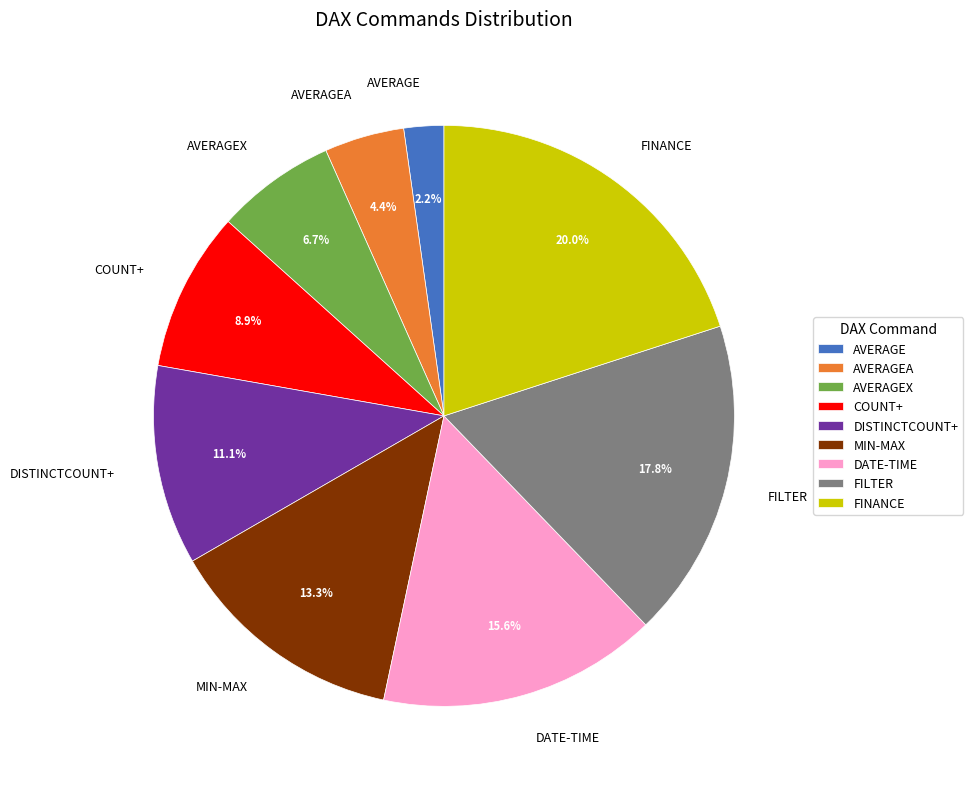

Which slice is the smallest?

AVERAGE